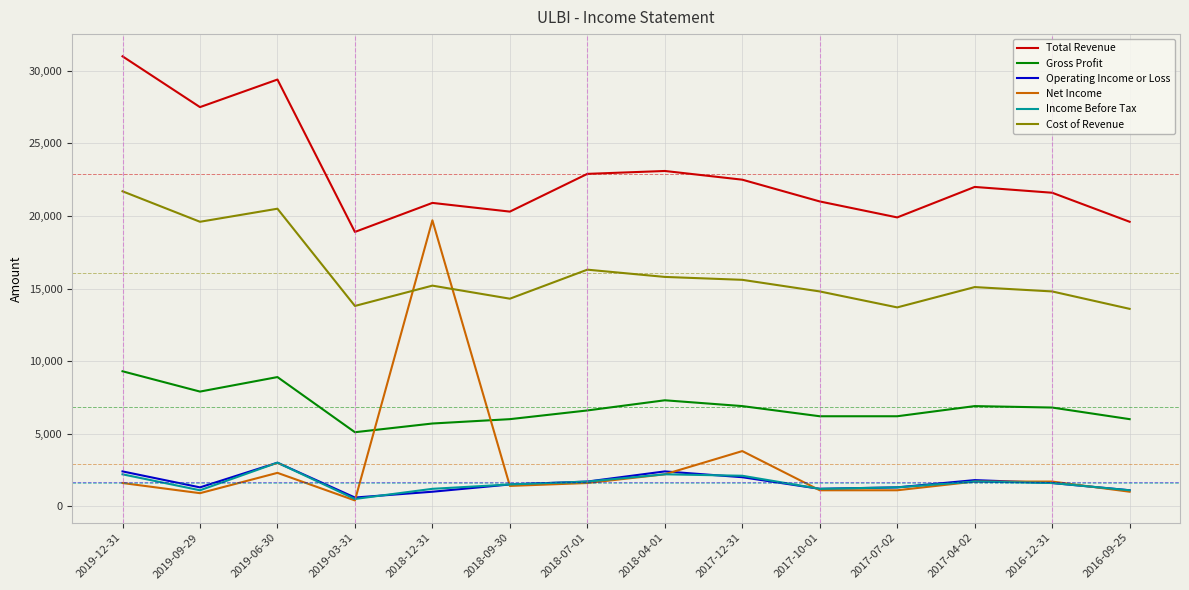

Which label corresponds to the largest value in the chart?

2019-12-31